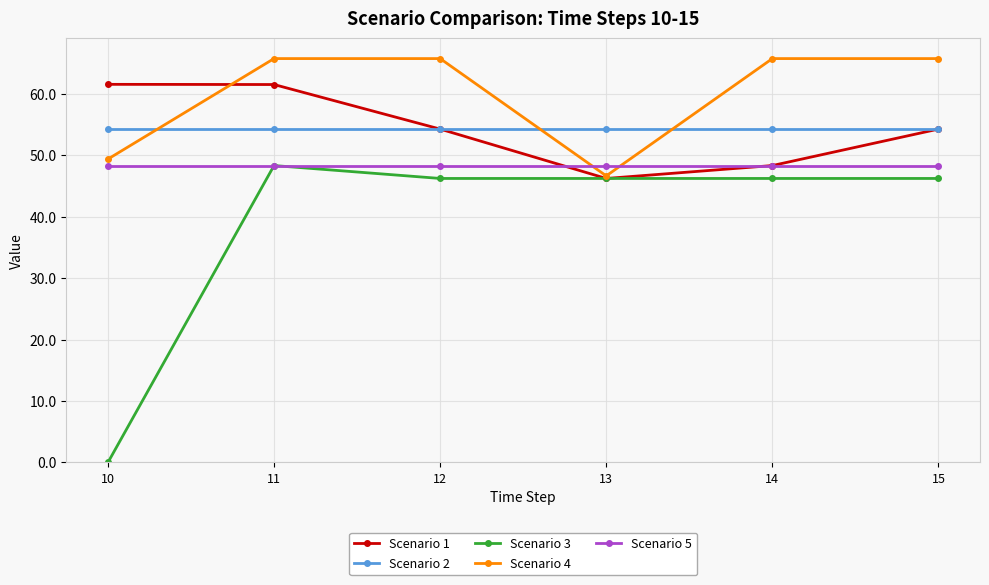

What is the difference between the highest and lowest values at 11?

17.4